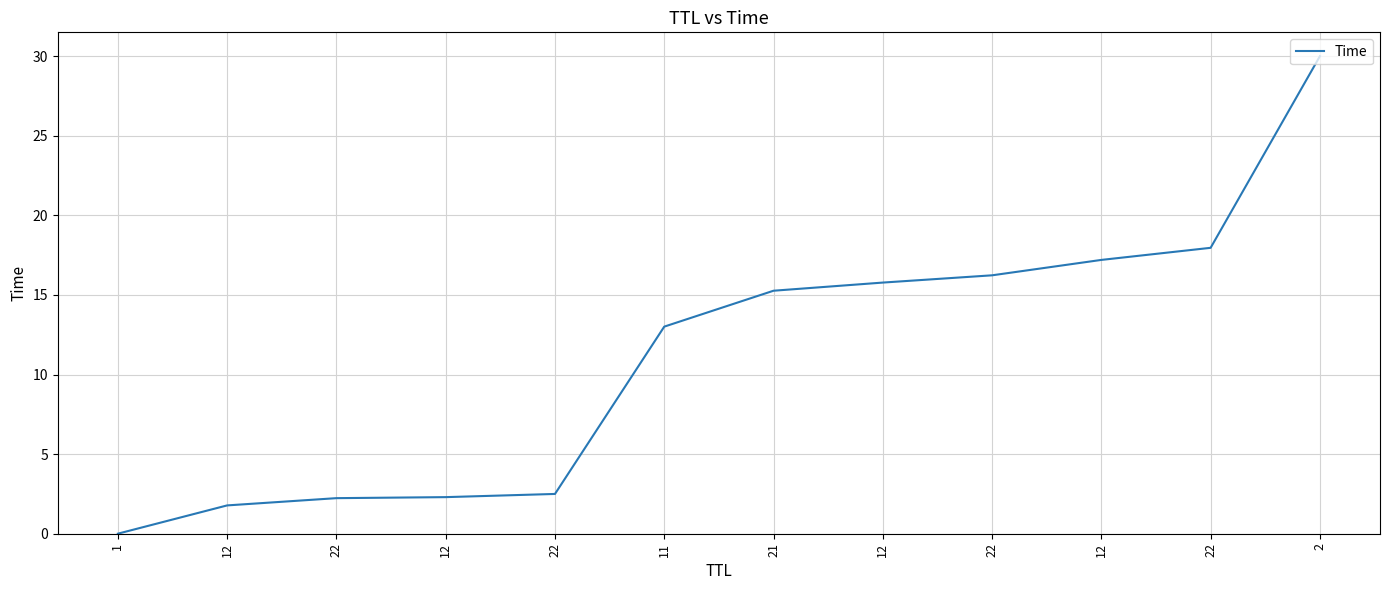

At which label is the value closest to 15?

21